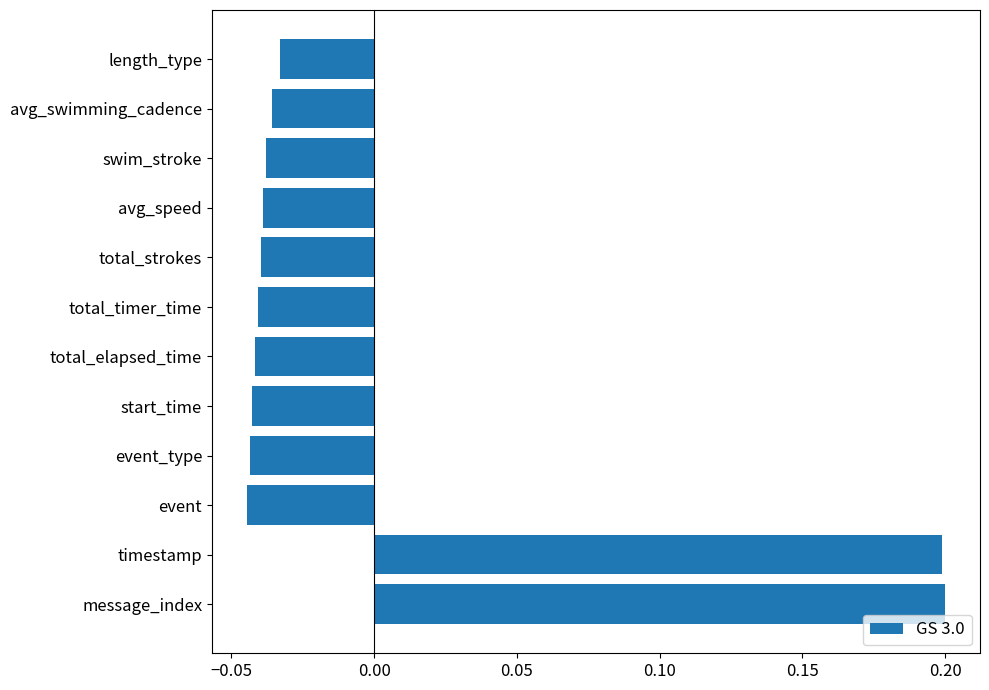

True or false: the data shows 0.3 at timestamp.

False